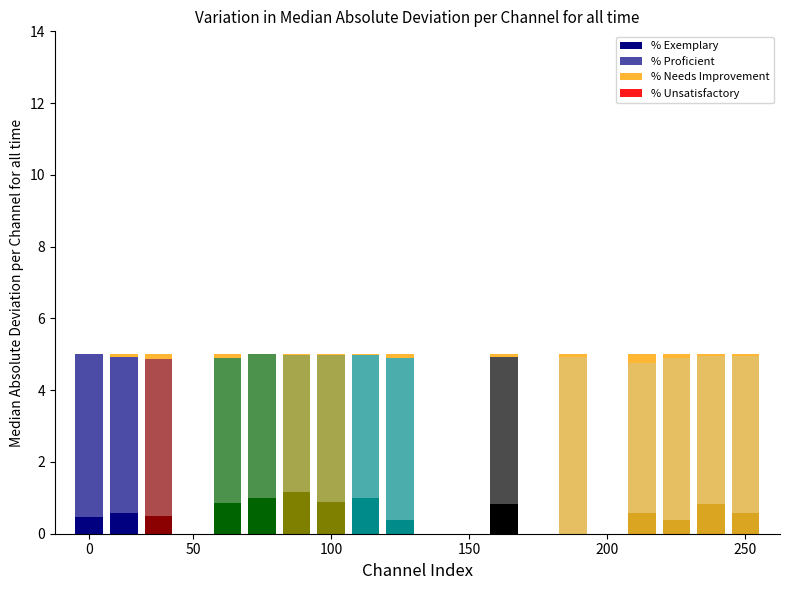

Does the chart contain stacked bars?

Yes